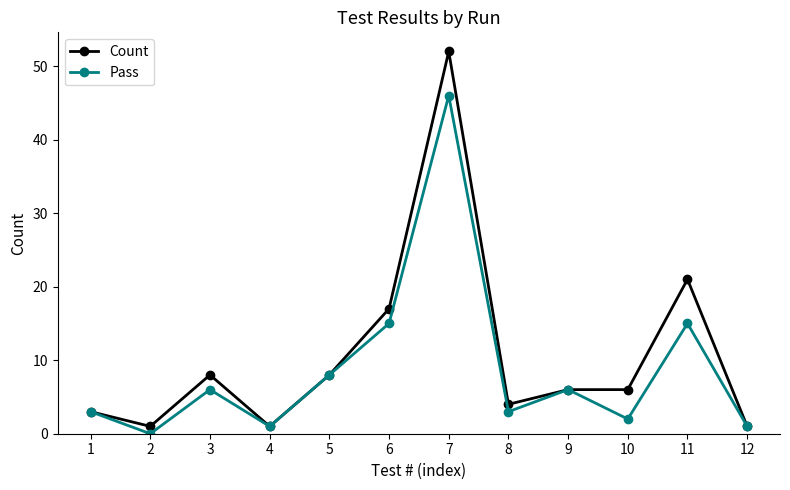

Reading left to right, list all the values displayed in this chart.

Count: 1=3	2=1	3=8	4=1	5=8	6=17	7=52	8=4	9=6	10=6	11=21	12=1
Pass: 1=3	2=0	3=6	4=1	5=8	6=15	7=46	8=3	9=6	10=2	11=15	12=1